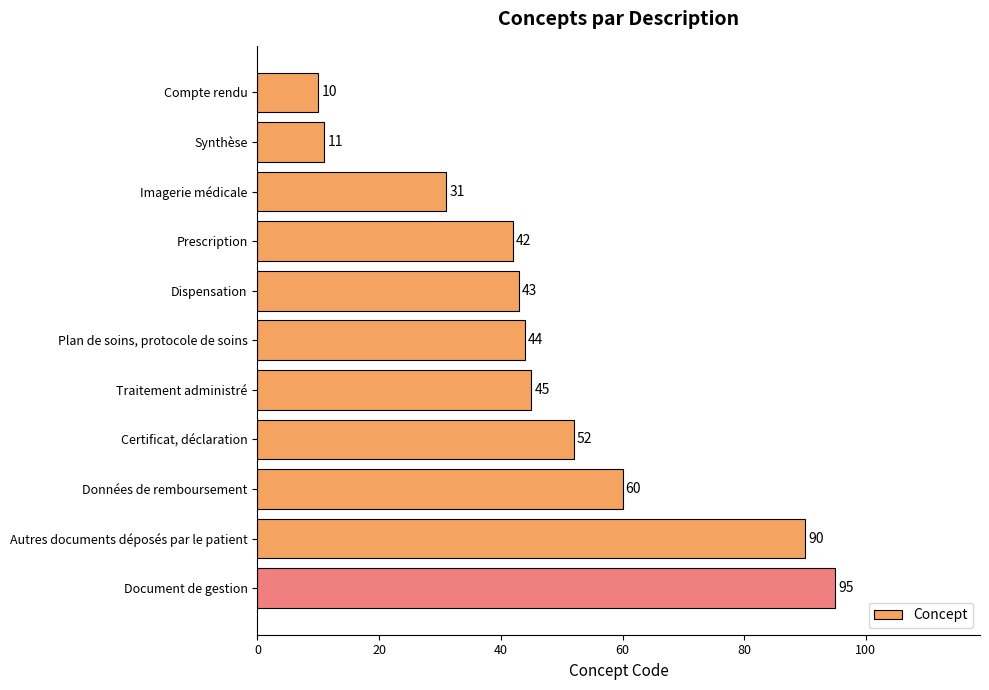

At which category does the chart reach its peak across all series?

Document de gestion